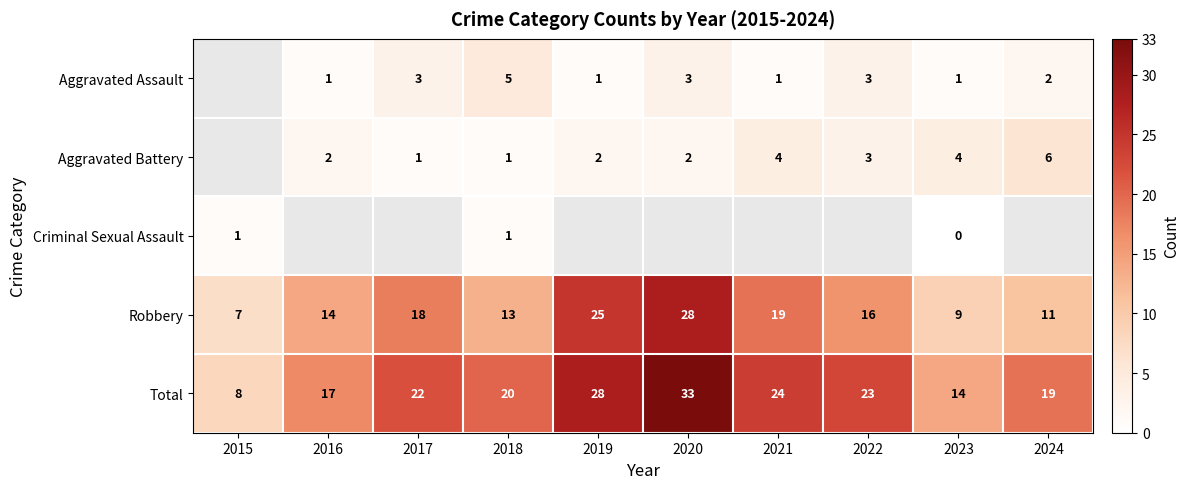

True or false: Criminal Sexual Assault has a value of 1.5 at 2015.

False